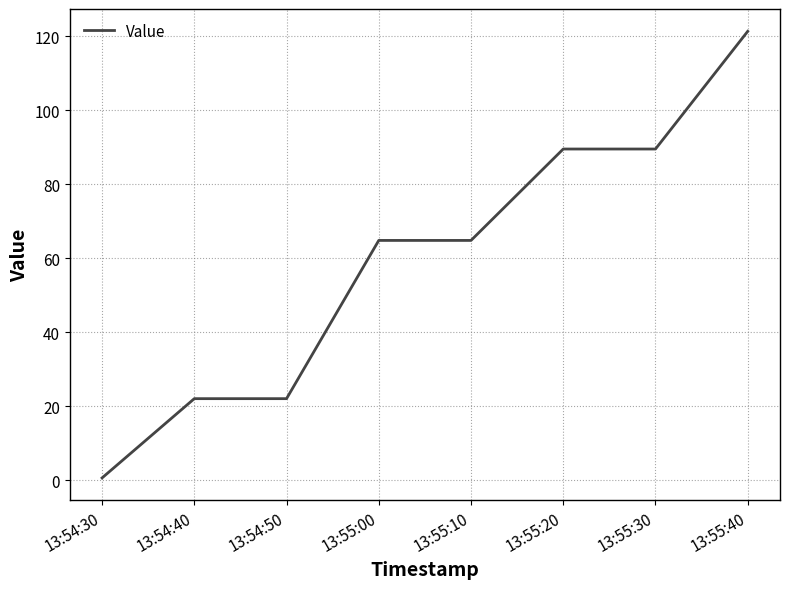

The value at 13:54:40 is 22.0. True or false?

True